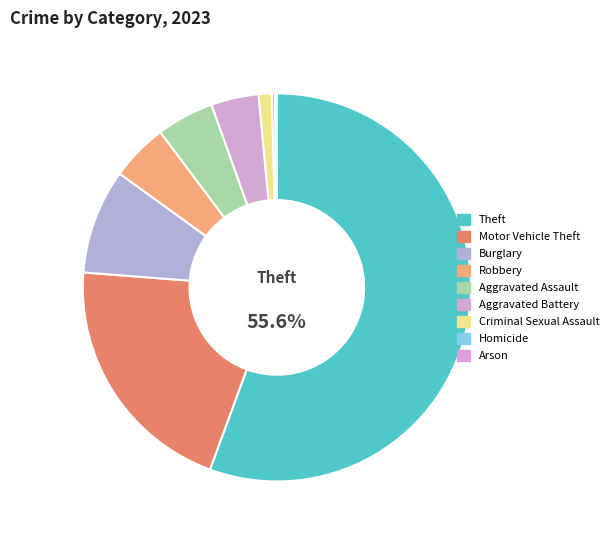

Count the number of slices in the pie.

9